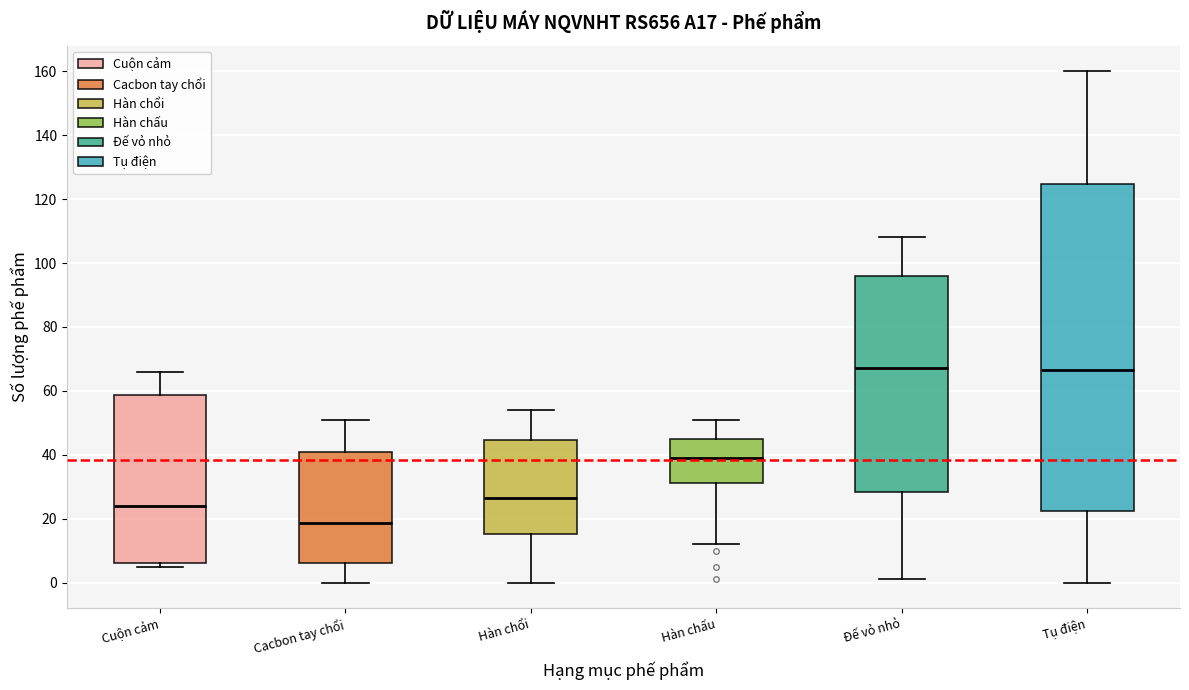

Where is the upper edge of the box for Cuộn cảm on the y-axis? The values are not printed on the chart, so give them approximately, as read against the axis.

58